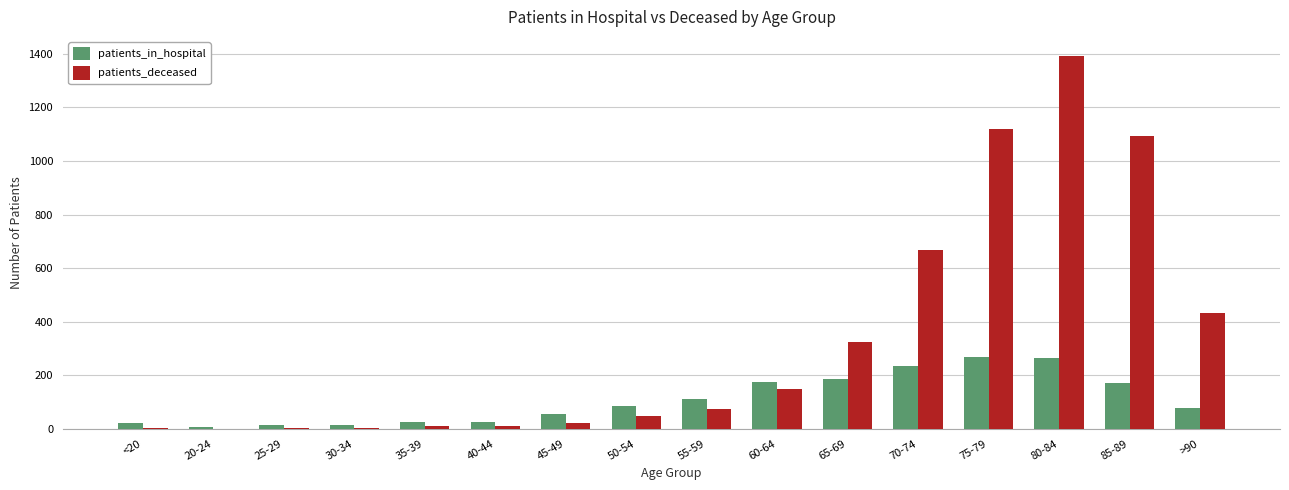

Between <20 and 50-54, which series saw the biggest shift?

patients_in_hospital